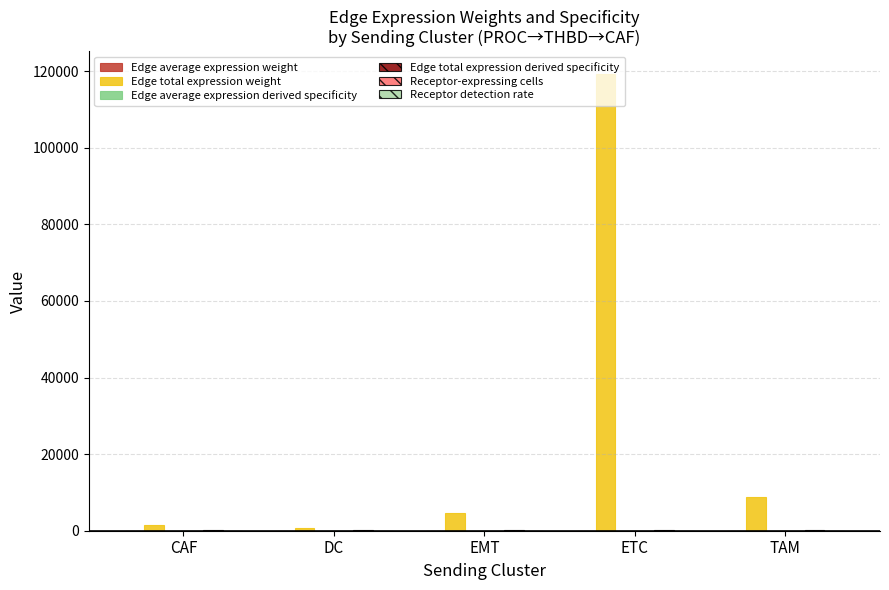

What is the total value across all series at TAM?

9042.0